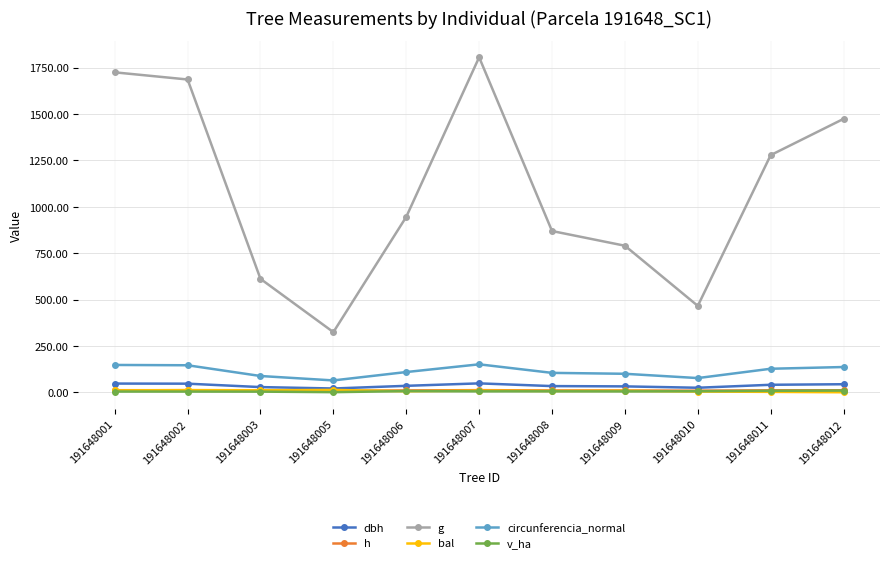

What is the maximum value shown in the chart?

1805.6